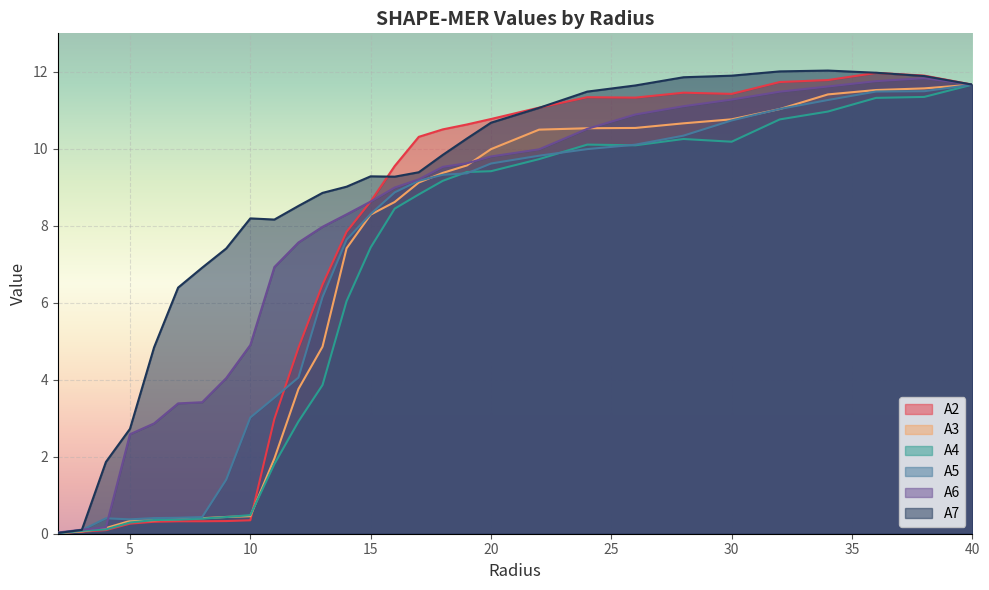

Is it true that A5 equals 0.4 at 8.0?

True